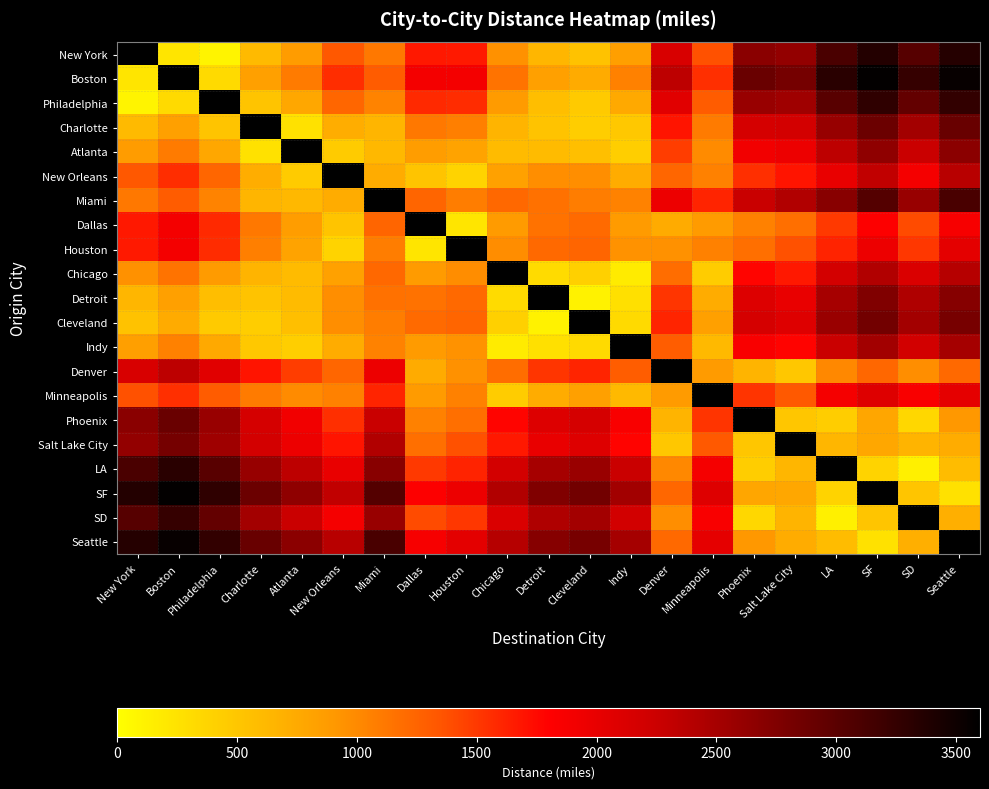

How many distinct data groups are displayed?

21